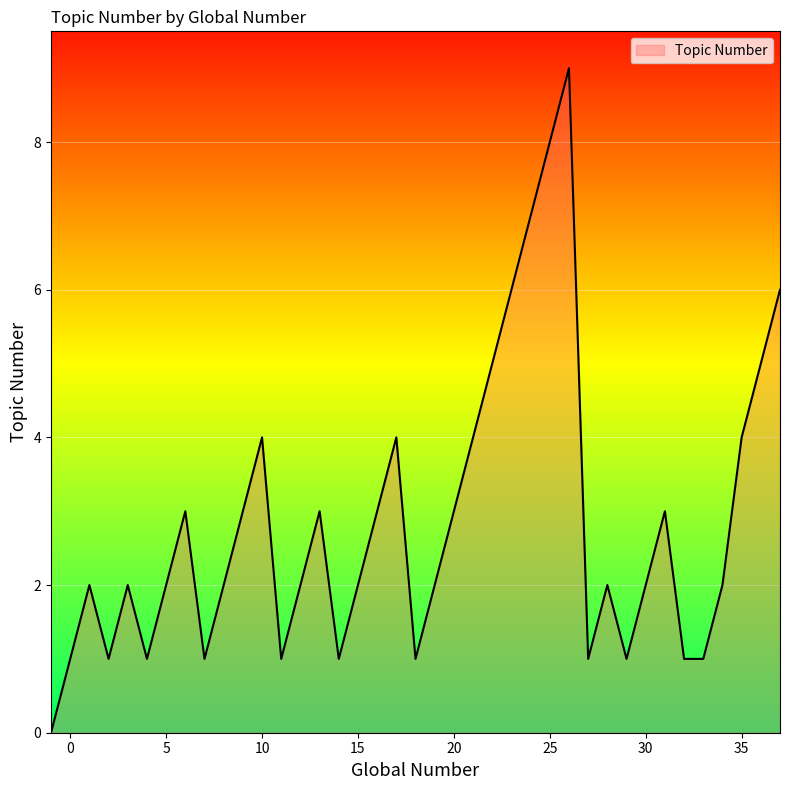

What is the difference between the maximum and minimum values?

9